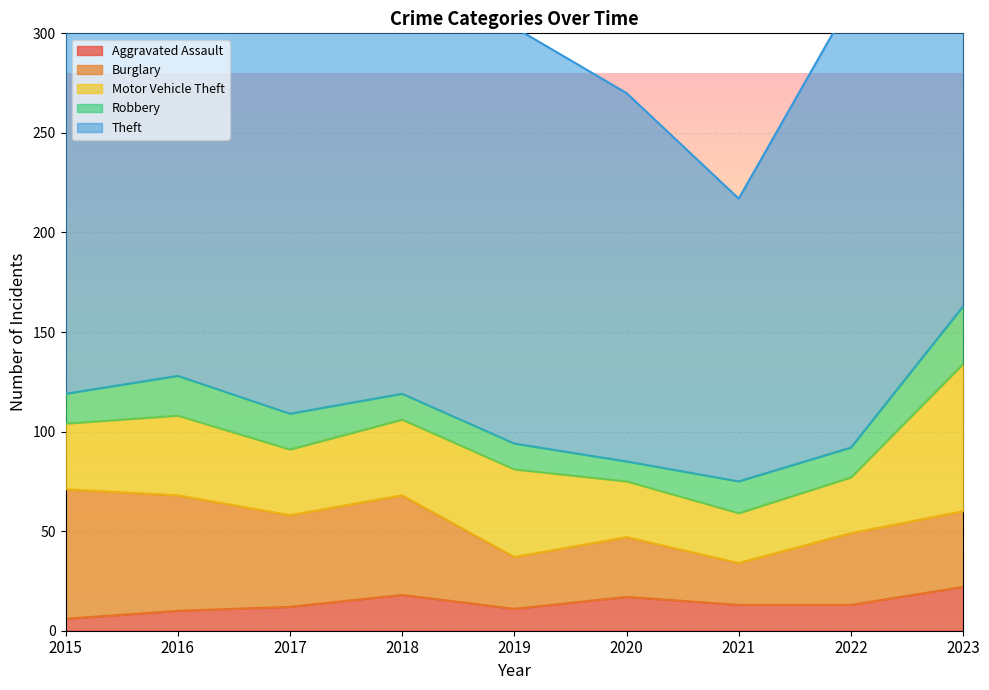

Reading left to right, transcribe all the data shown in this chart.

Aggravated Assault: 6	10	12	18	11	17	13	13	22
Burglary: 65	58	46	50	26	30	21	36	38
Motor Vehicle Theft: 33	40	33	38	44	28	25	28	74
Robbery: 15	20	18	13	13	10	16	15	29
Theft: 219	216	214	217	209	185	142	224	235